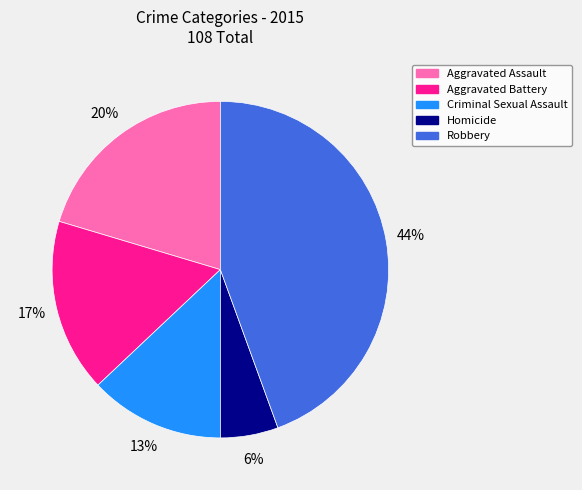

What is the ratio of the value at Criminal Sexual Assault to the value at Robbery?

0.3